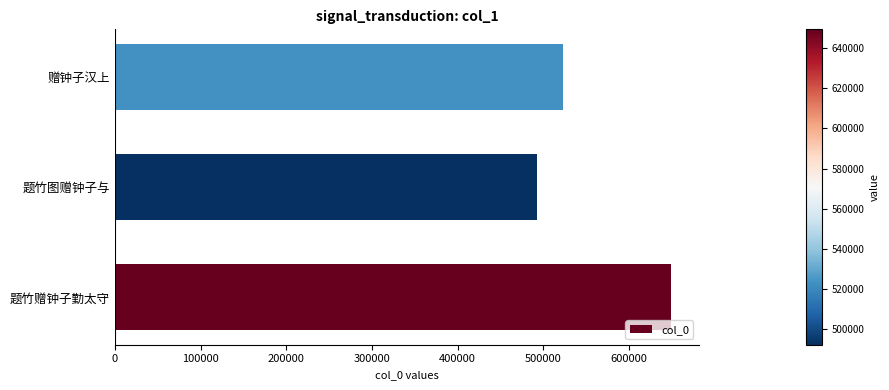

Between 题竹赠钟子勤太守 and 题竹图赠钟子与, which is larger?

题竹赠钟子勤太守